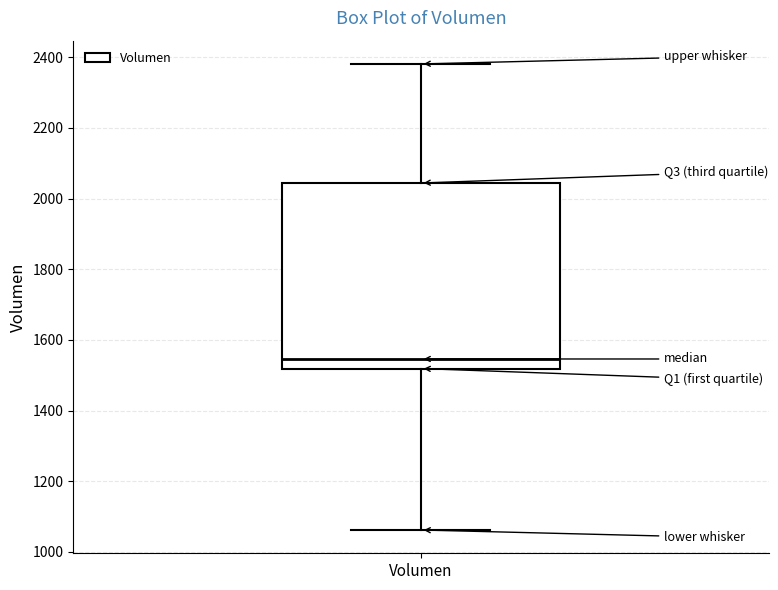

Where does the median line of the box for Volumen sit on the y-axis? The values are not printed on the chart, so give them approximately, as read against the axis.

1540